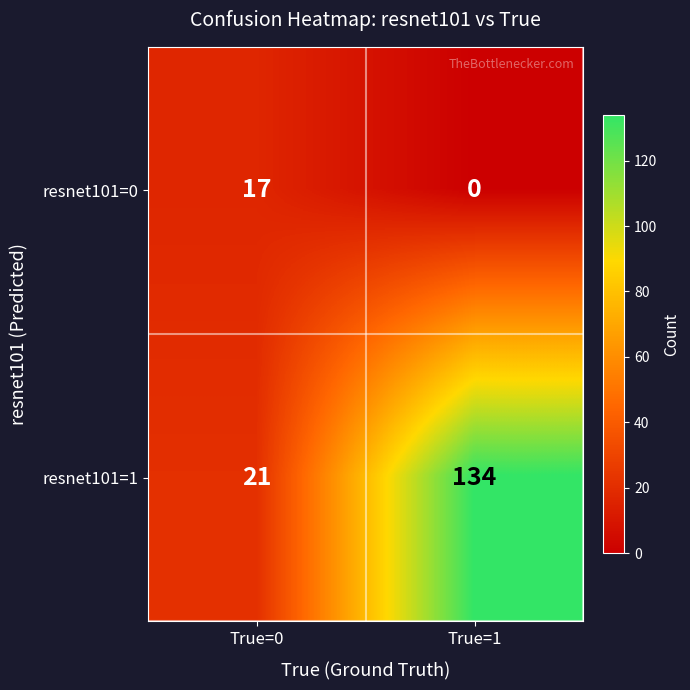

Reading left to right, list all the values displayed in this chart.

resnet101=0: True=0=17	True=1=0
resnet101=1: True=0=21	True=1=134